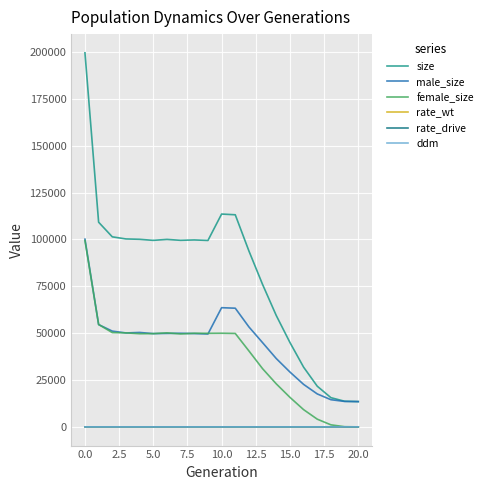

Which series has the largest total across all categories?

size